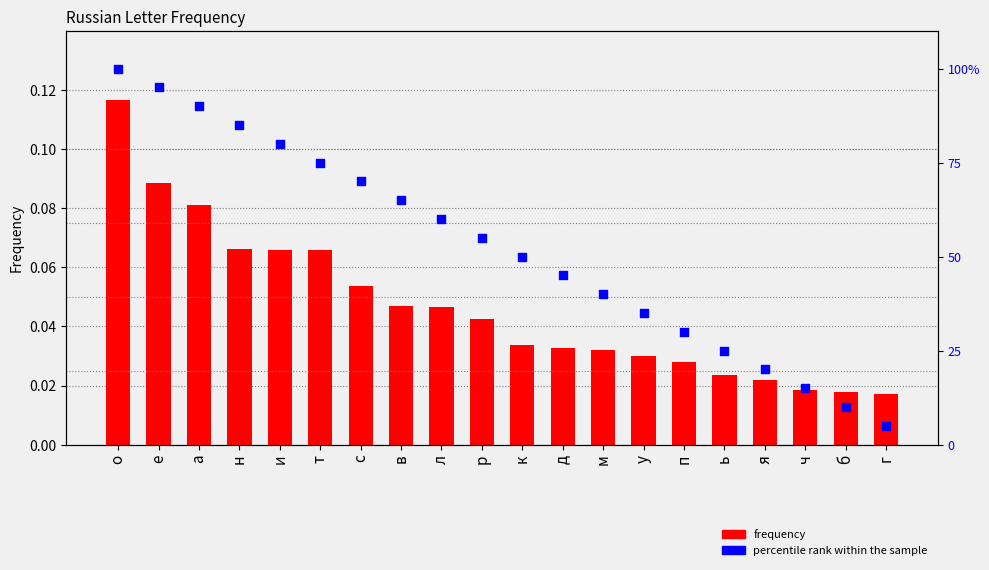

What are all the series names shown in the legend?

frequency, percentile rank within the sample